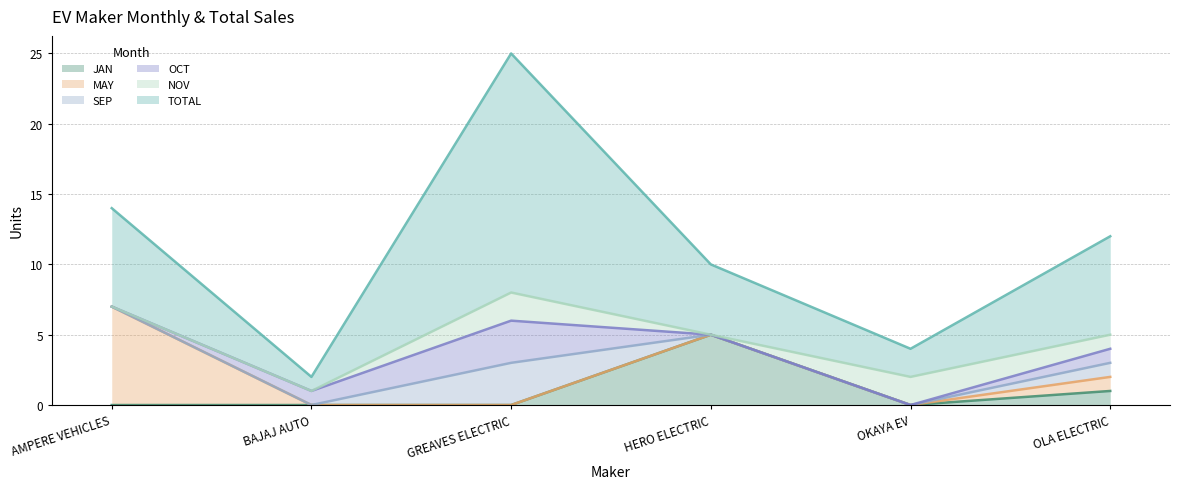

What are all the series names shown in the legend?

JAN, MAY, SEP, OCT, NOV, TOTAL